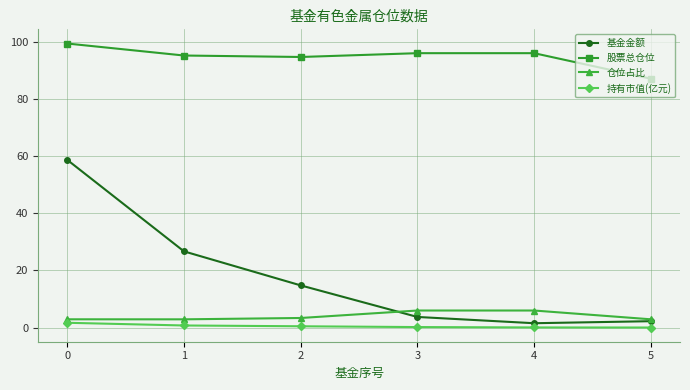

What is the difference between the maximum and second lowest values in the 股票总仓位 series?

4.7